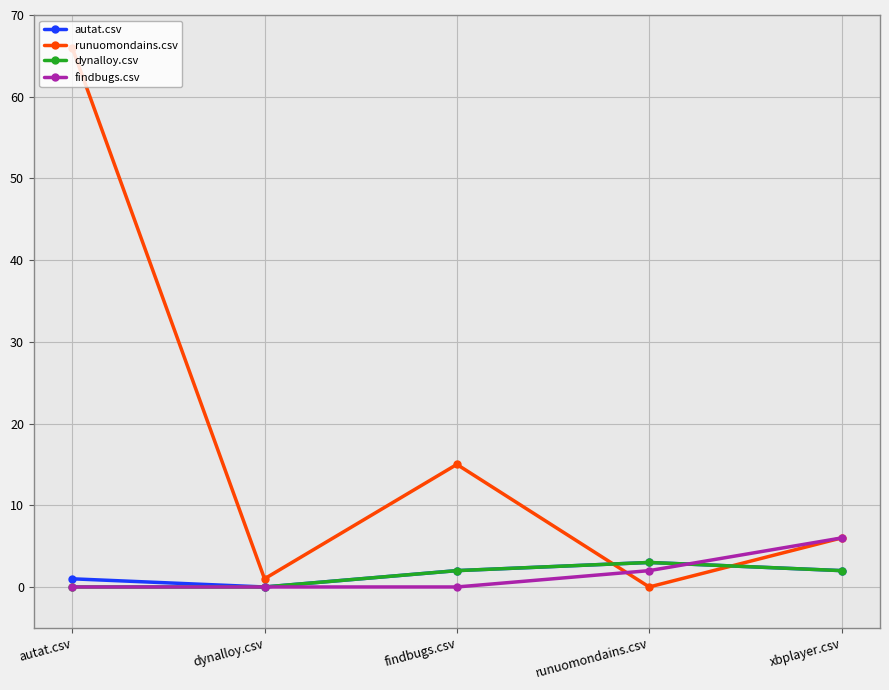

After their last crossing, which series has the higher values: dynalloy.csv or runuomondains.csv?

runuomondains.csv